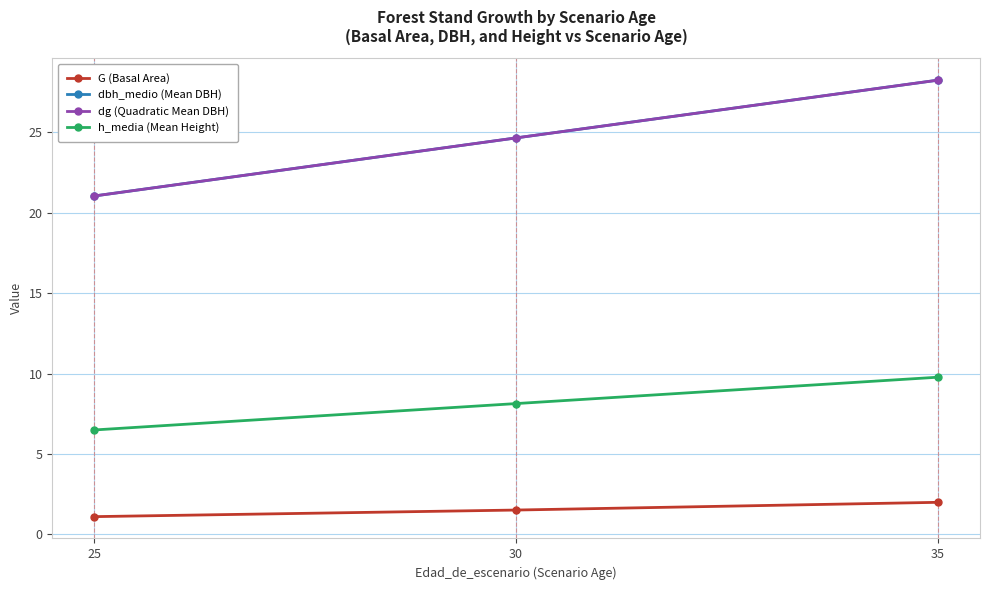

Reading left to right, what are all the values shown in this chart?

G (Basal Area): 25=1.1	30=1.5	35=2.0
dbh_medio (Mean DBH): 25=21.1	30=24.7	35=28.2
dg (Quadratic Mean DBH): 25=21.1	30=24.7	35=28.2
h_media (Mean Height): 25=6.5	30=8.1	35=9.8